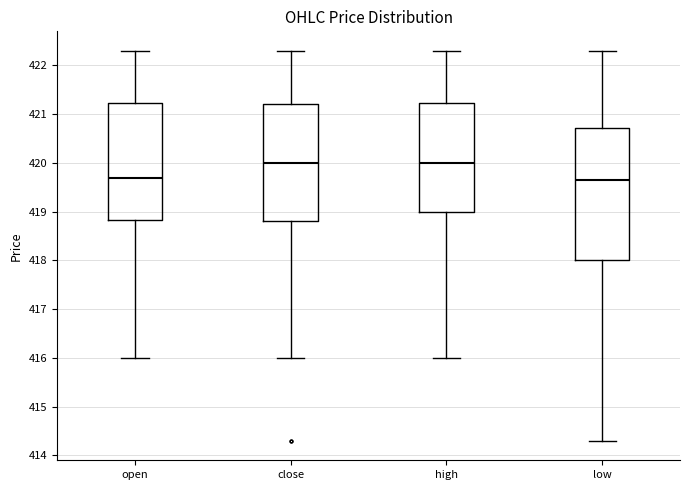

Reading left to right, transcribe this box plot: for each box, give where its median line is, the range the box spans, and where its two whiskers end, as read against the y-axis. The values are not printed on the chart, so give them approximately, as read against the axis.

open: median 419.7, box 418.8 to 421.2, whiskers 416.0 to 422.3
close: median 420.0, box 418.8 to 421.2, whiskers 416.0 to 422.3
high: median 420.0, box 419.0 to 421.2, whiskers 416.0 to 422.3
low: median 419.7, box 418.0 to 420.7, whiskers 414.3 to 422.3